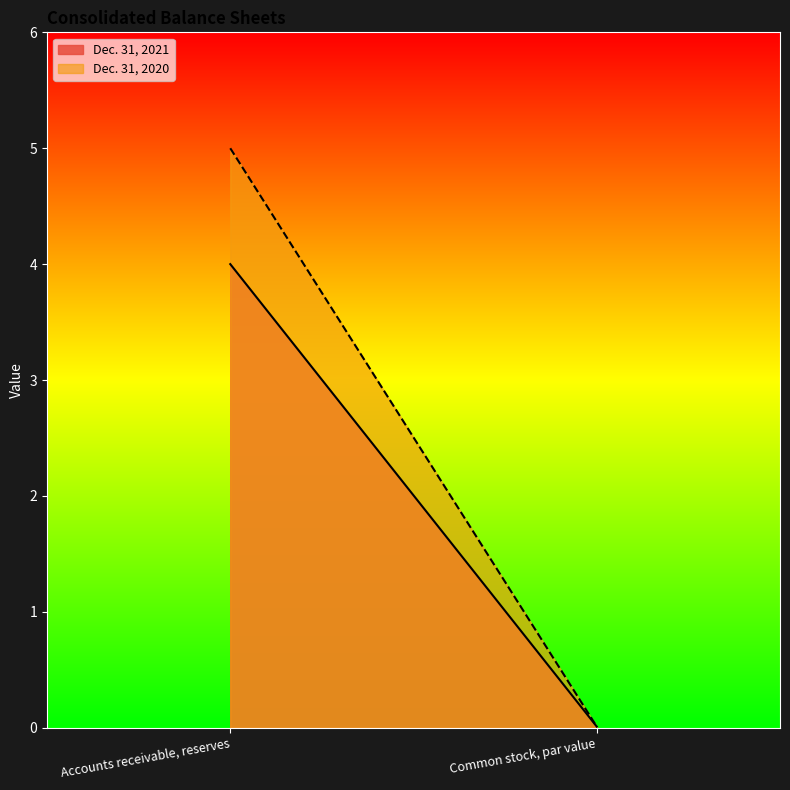

What are all the series names shown in the legend?

Dec. 31, 2021, Dec. 31, 2020